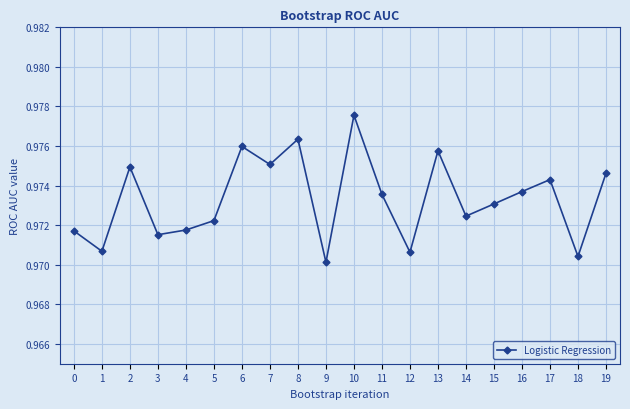

What is the sum of the values at 7 and 3?

1.9